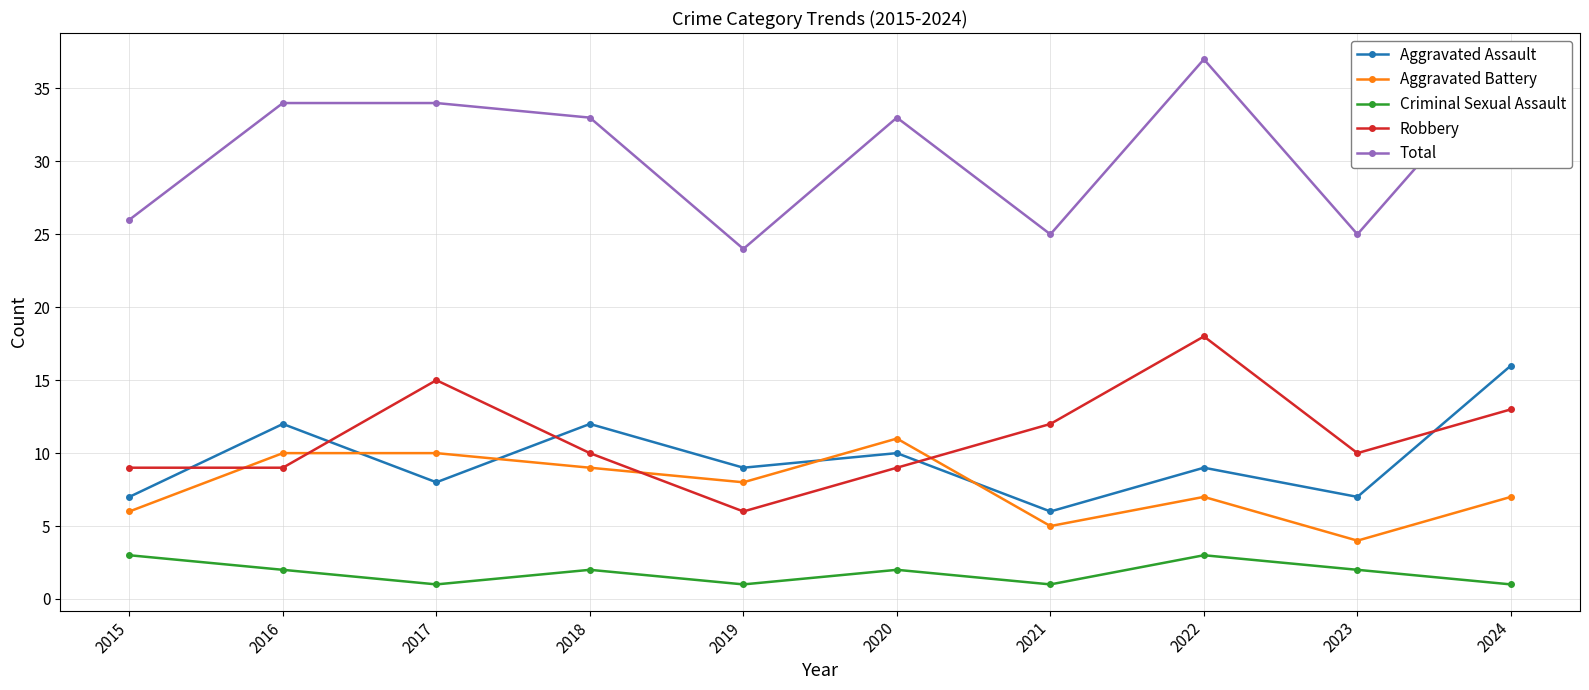

Reading left to right, extract all data points from this chart.

Aggravated Assault: 2015=7	2016=12	2017=8	2018=12	2019=9	2020=10	2021=6	2022=9	2023=7	2024=16
Aggravated Battery: 2015=6	2016=10	2017=10	2018=9	2019=8	2020=11	2021=5	2022=7	2023=4	2024=7
Criminal Sexual Assault: 2015=3	2016=2	2017=1	2018=2	2019=1	2020=2	2021=1	2022=3	2023=2	2024=1
Robbery: 2015=9	2016=9	2017=15	2018=10	2019=6	2020=9	2021=12	2022=18	2023=10	2024=13
Total: 2015=26	2016=34	2017=34	2018=33	2019=24	2020=33	2021=25	2022=37	2023=25	2024=37